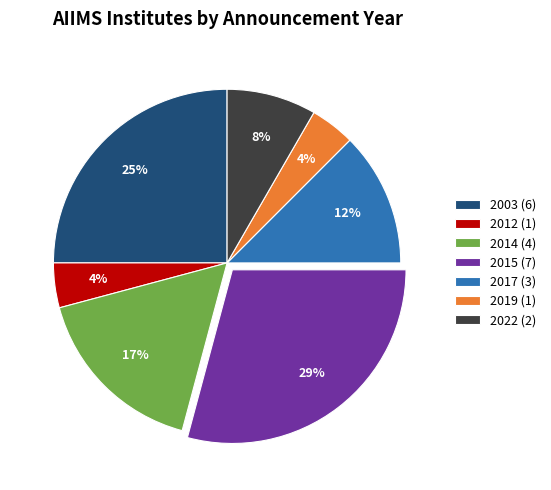

Which has a higher value, 2015 (7) or 2003 (6)?

2015 (7)